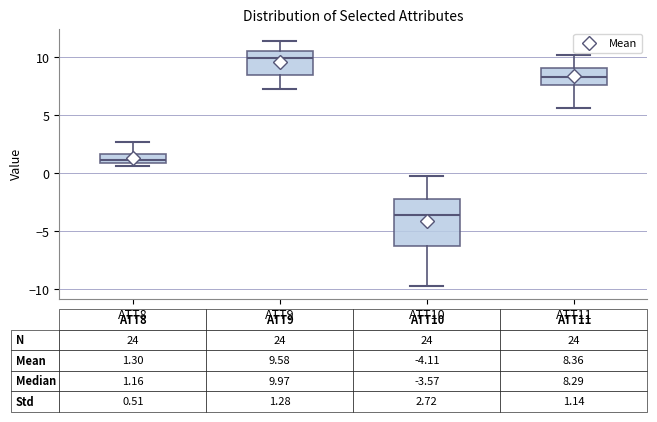

Which box is the tallest, from its lower edge to its upper edge?

ATT10